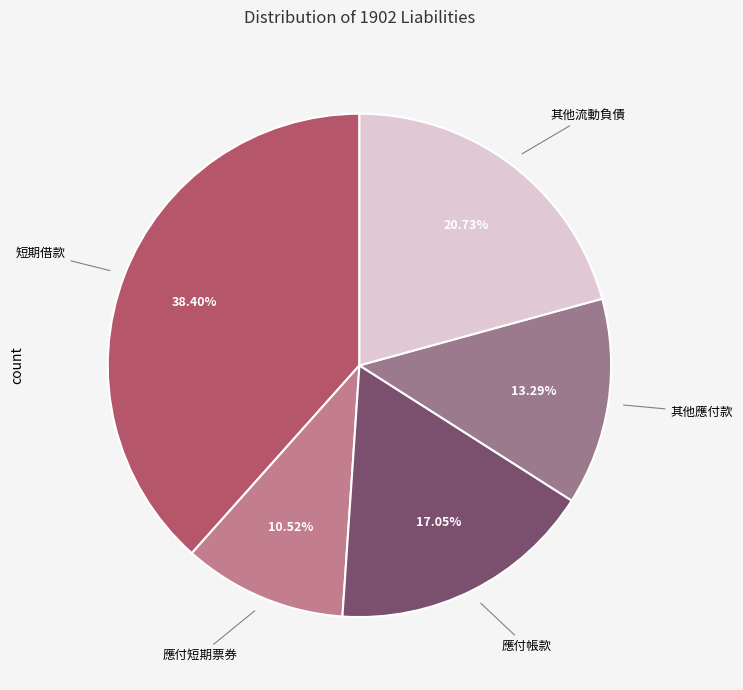

How many slices are in this pie chart?

5